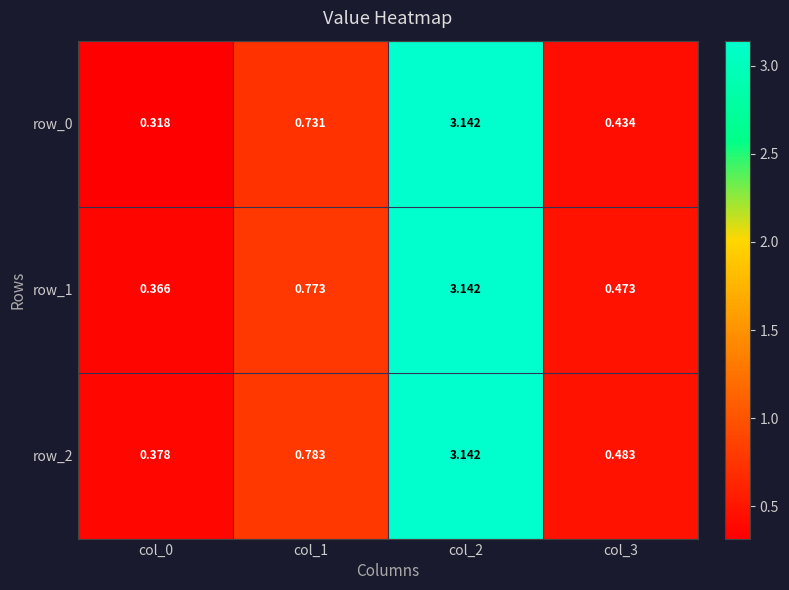

True or false: row_1 has a value of 5.0 at col_2.

False